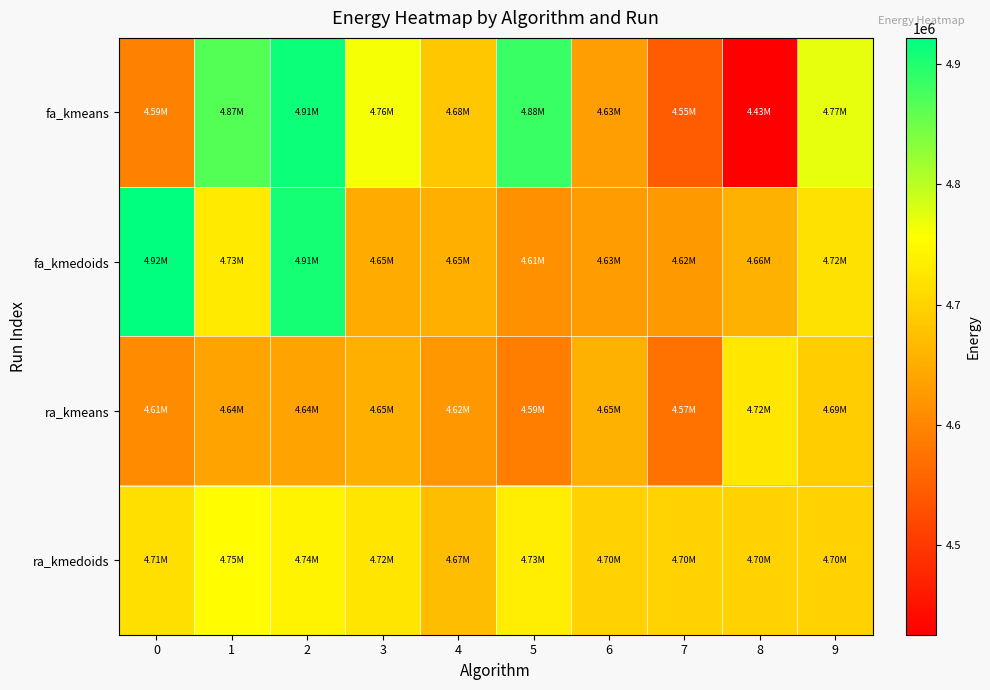

Reading left to right, extract all data points from this chart.

fa_kmeans: 0=4593067.8	1=4865906.5	2=4912562.7	3=4762692.4	4=4684664.3	5=4883422.3	6=4631899.7	7=4545013.5	8=4425352.8	9=4772352.2
fa_kmedoids: 0=4921784.5	1=4728855.8	2=4908116.1	3=4647603.7	4=4653179.4	5=4614756.7	6=4629327.4	7=4624263.2	8=4656051.7	9=4716342.2
ra_kmeans: 0=4606116.3	1=4637737.0	2=4636834.1	3=4652642.5	4=4622984.5	5=4590035.2	6=4654747.2	7=4572758.8	8=4724761.8	9=4692808.7
ra_kmedoids: 0=4714597.4	1=4753124.4	2=4739789.5	3=4723291.1	4=4669742.7	5=4733699.7	6=4697830.1	7=4697830.1	8=4697830.1	9=4697830.1